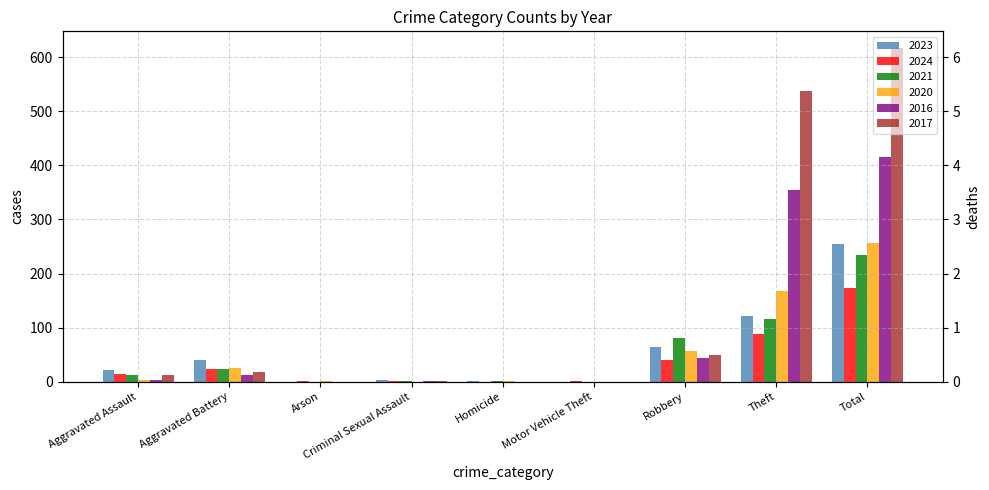

What is the value of the 2016 bar at the 9th from the left?

416